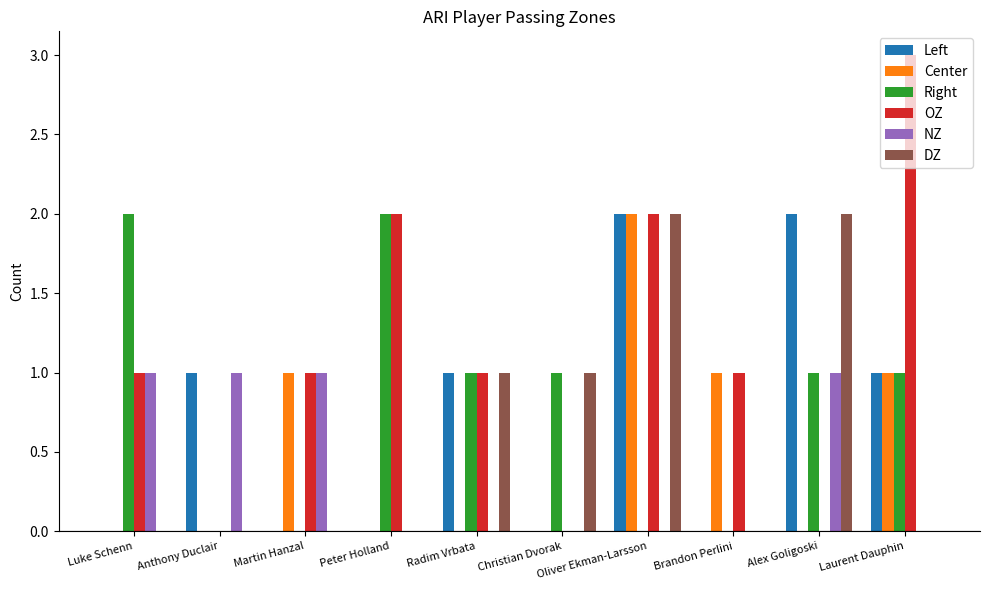

How many distinct data groups are displayed?

6